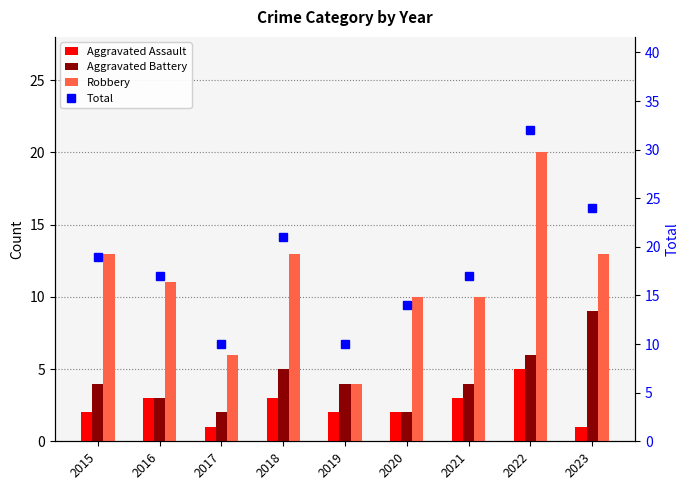

At which label is Robbery closest to 12?

2015